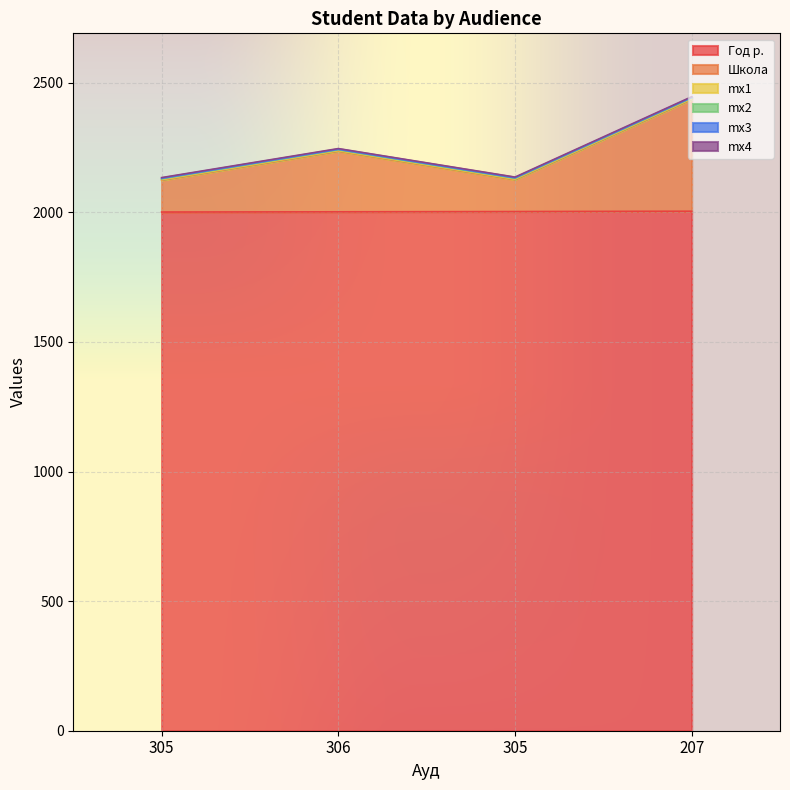

What is the difference between the second highest and minimum values in the Школа series?

111